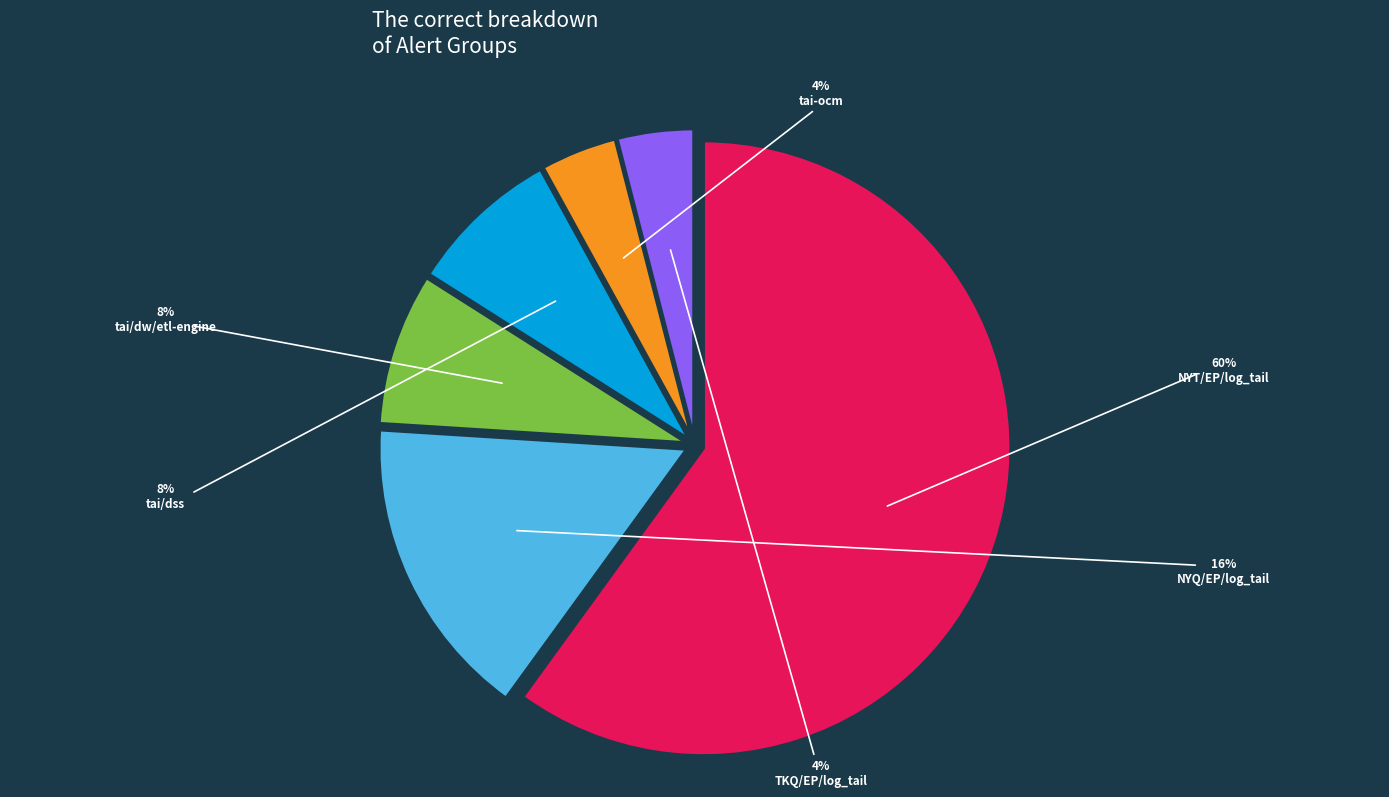

To the nearest percent, what is the combined percentage of tai/dss/webhealth and NYT/EP/log_tail?

68%